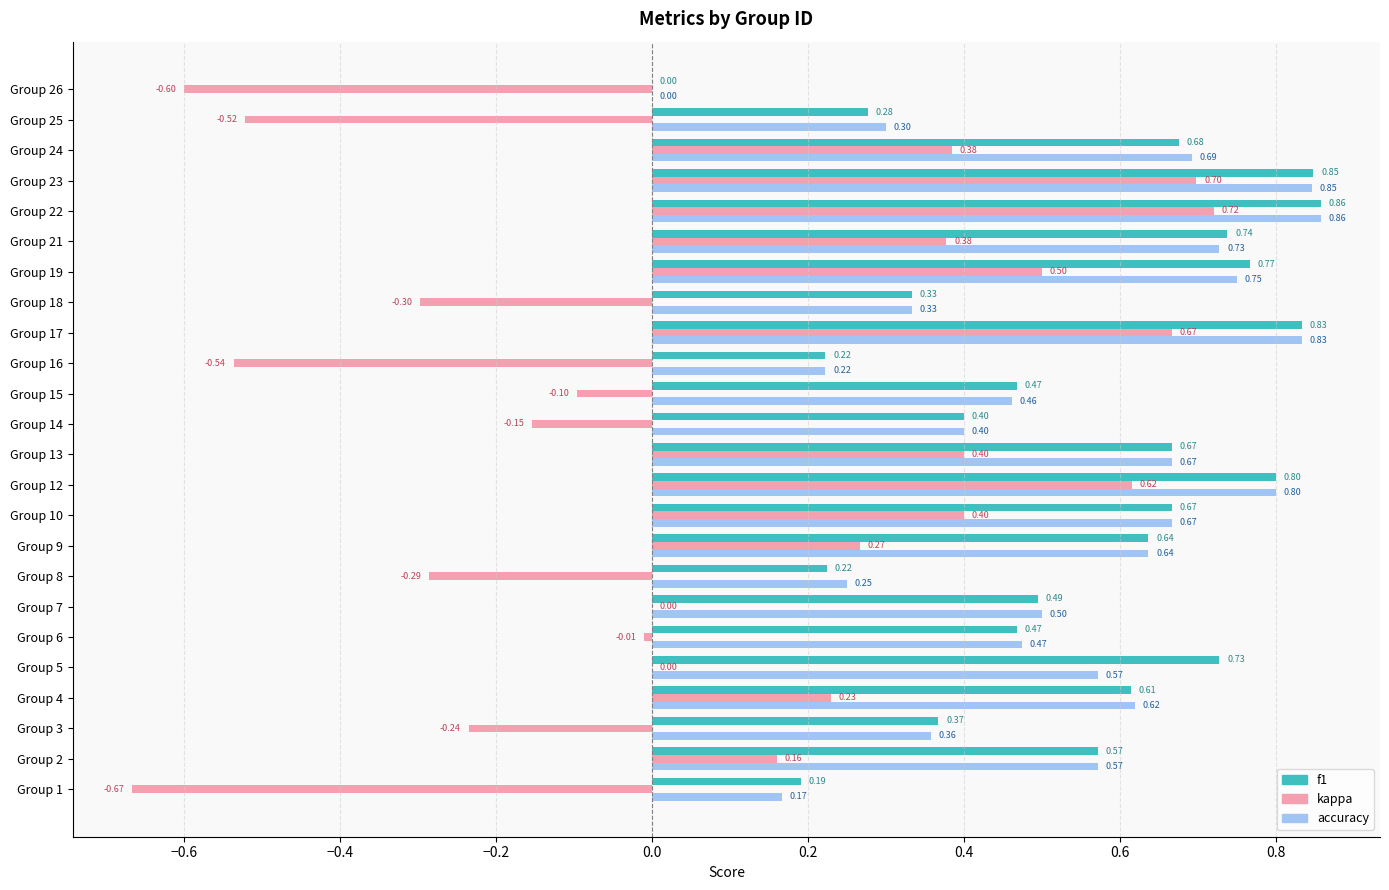

What is the total value across all series at Group 12?

2.2